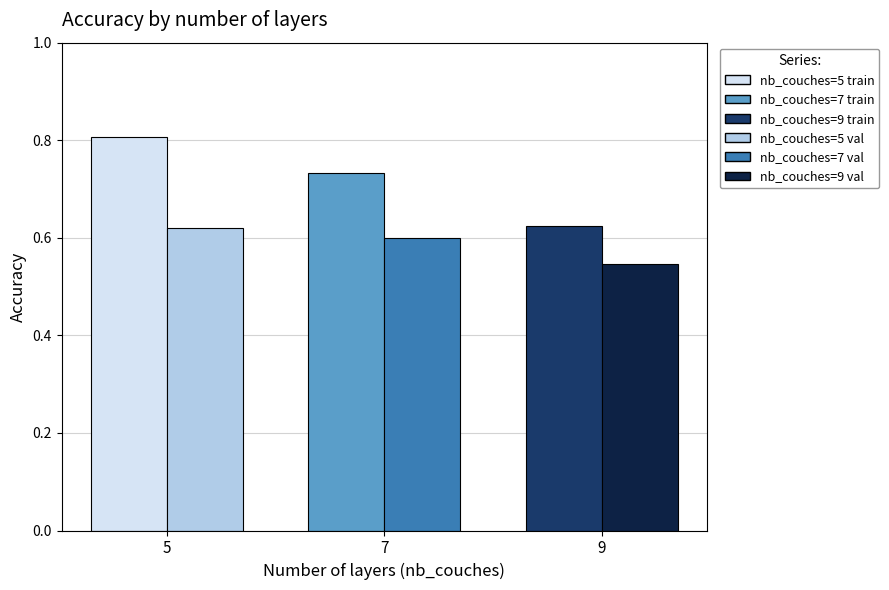

At which category is the sum across all series the highest?

5